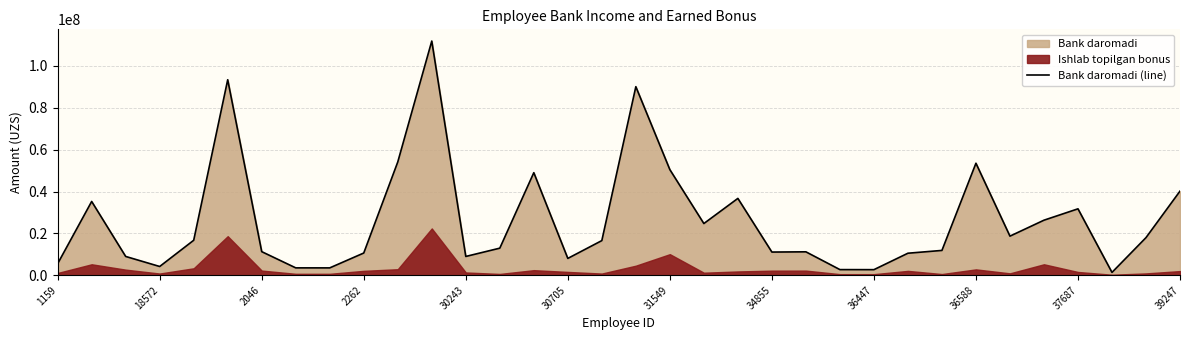

How many data points are less than 16575695?

17